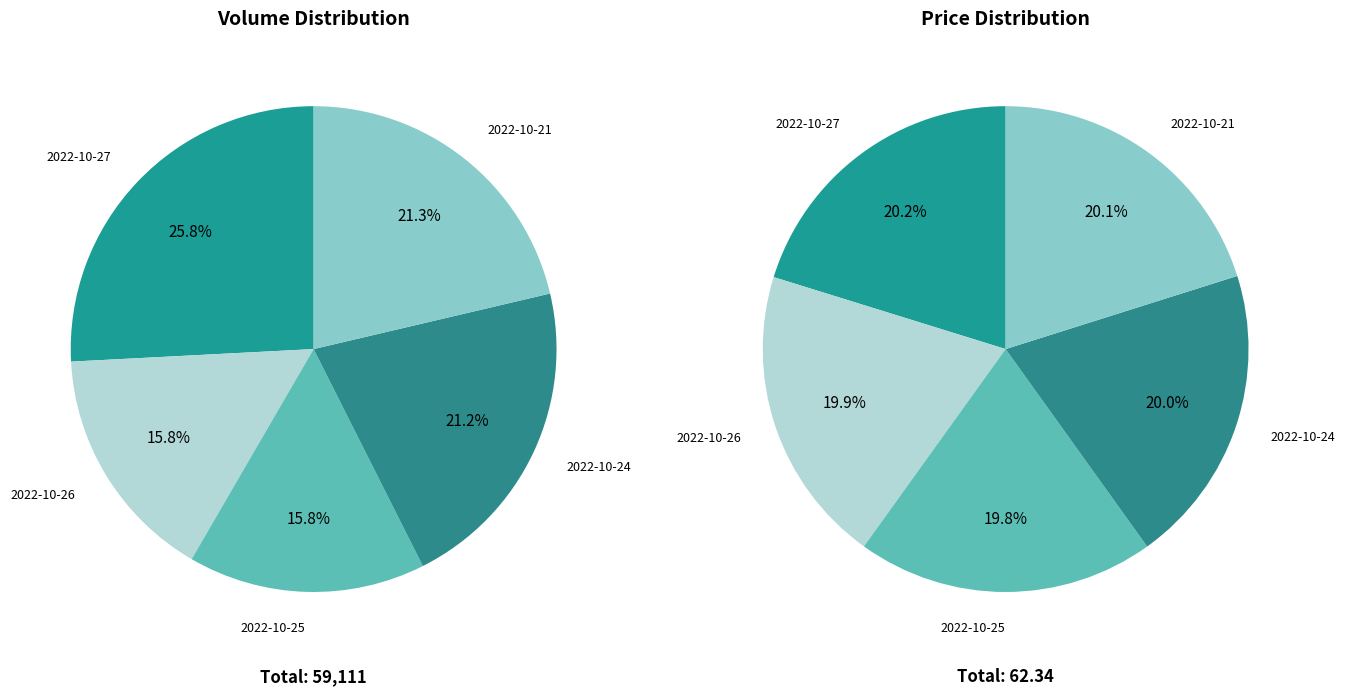

How many slices are in this pie chart?

5